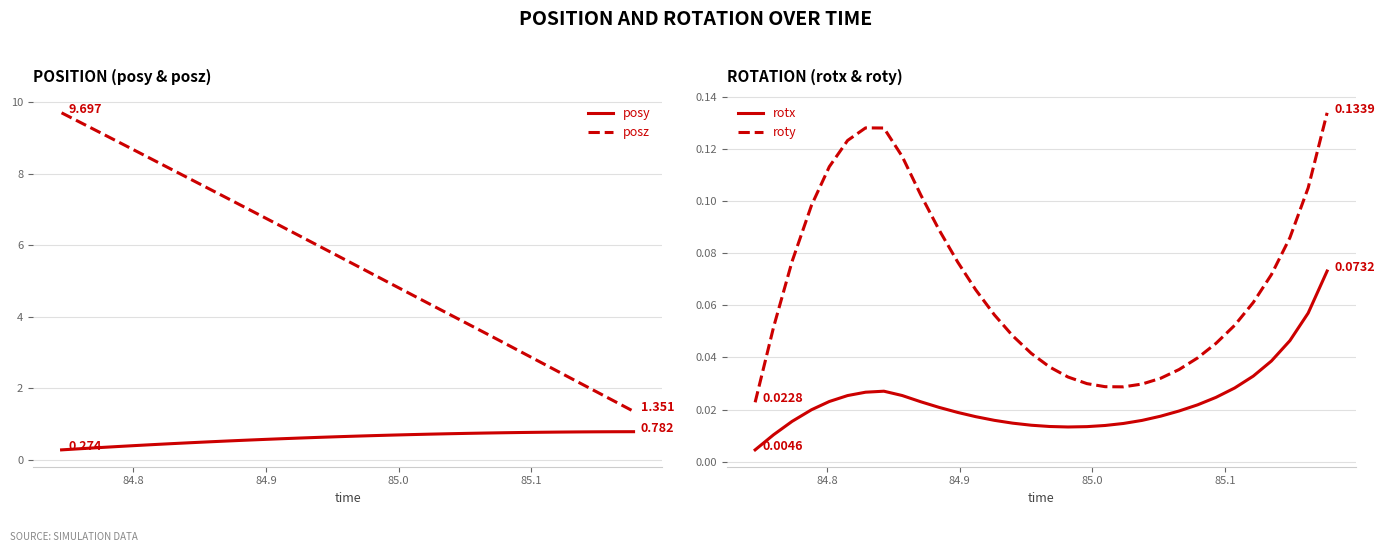

Does the chart display data point markers on the line(s)?

No